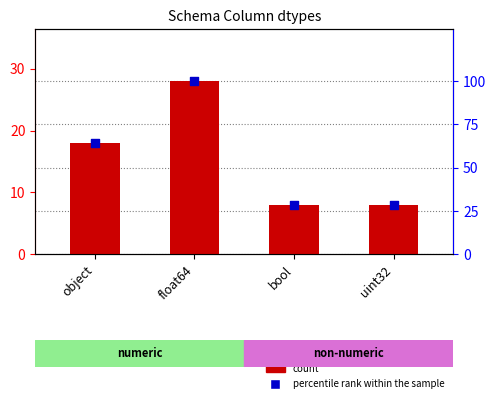

What are all the series names shown in the legend?

count, percentile rank within the sample